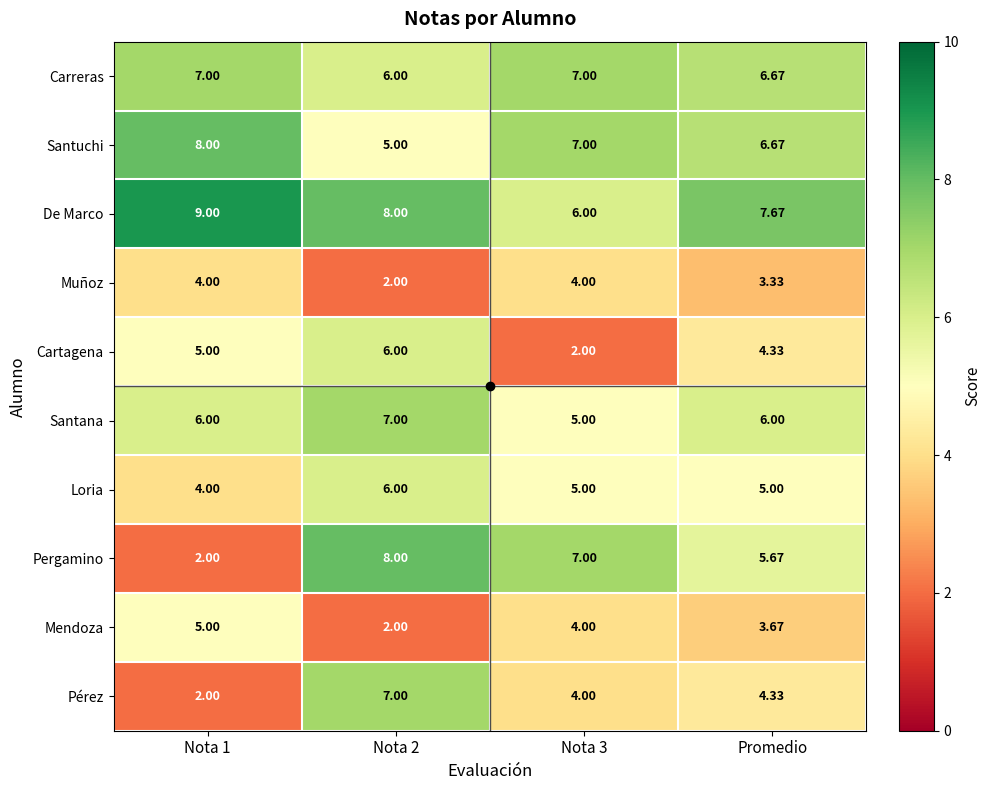

What is the total value across all series at Nota 3?

51.0